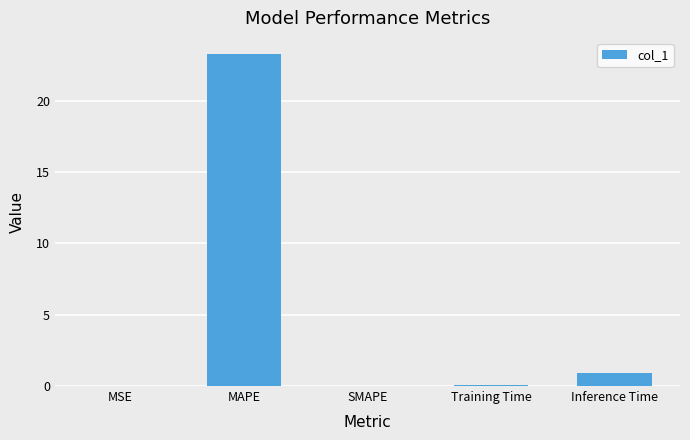

Which has a higher value, Training Time or Inference Time?

Inference Time